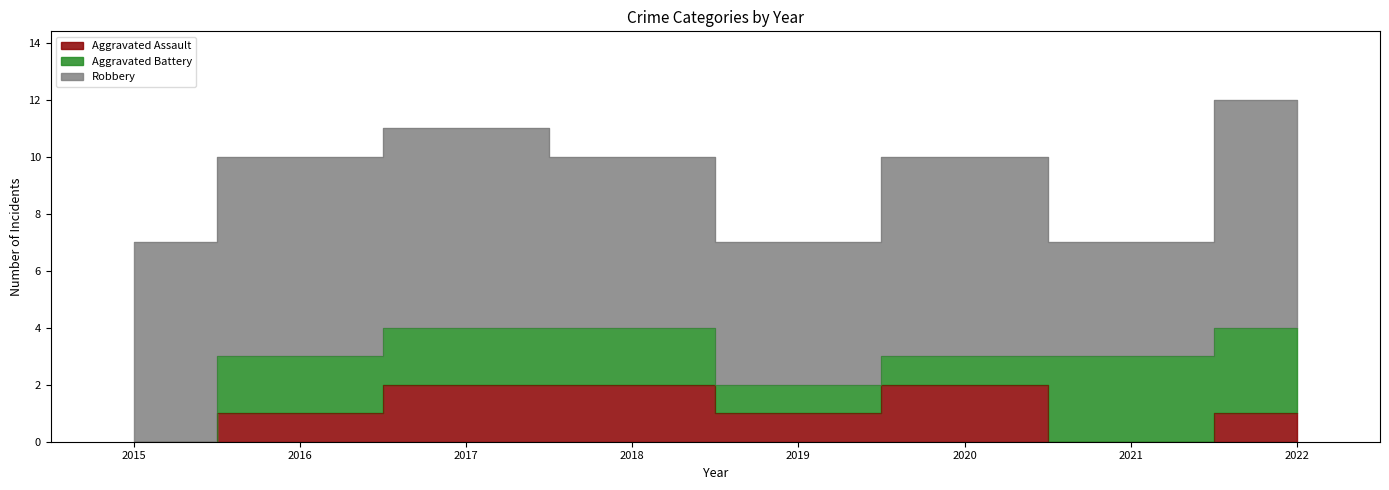

What is the difference between the second highest and minimum values in the Robbery series?

3